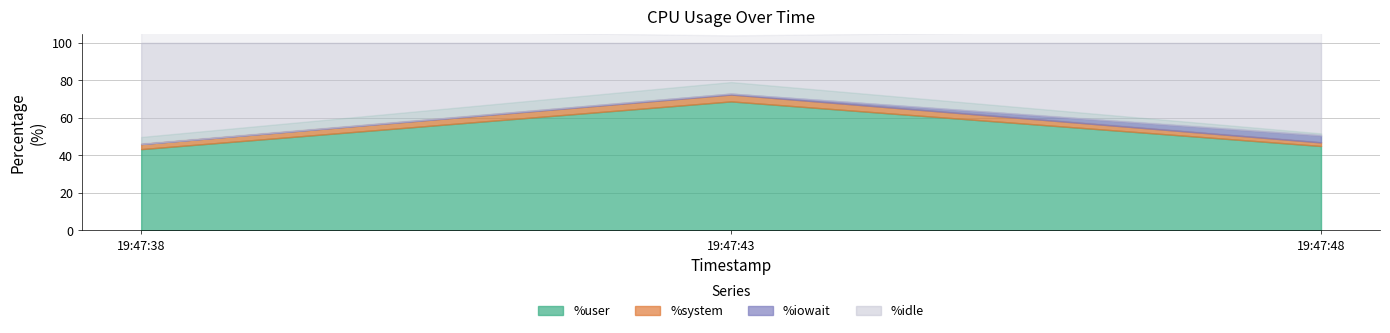

Reading left to right, transcribe all the data shown in this chart.

%user: 19:47:38=43.3	19:47:43=68.8	19:47:48=45.0
%system: 19:47:38=2.7	19:47:43=3.7	19:47:48=1.9
%iowait: 19:47:38=0.0	19:47:43=0.5	19:47:48=3.7
%idle: 19:47:38=54.0	19:47:43=27.1	19:47:48=49.4